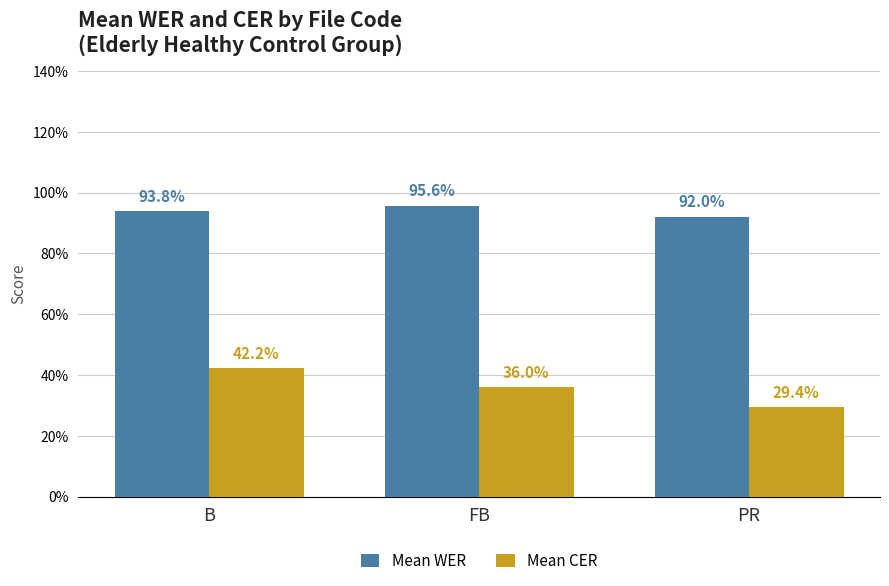

Does the chart contain stacked bars?

No